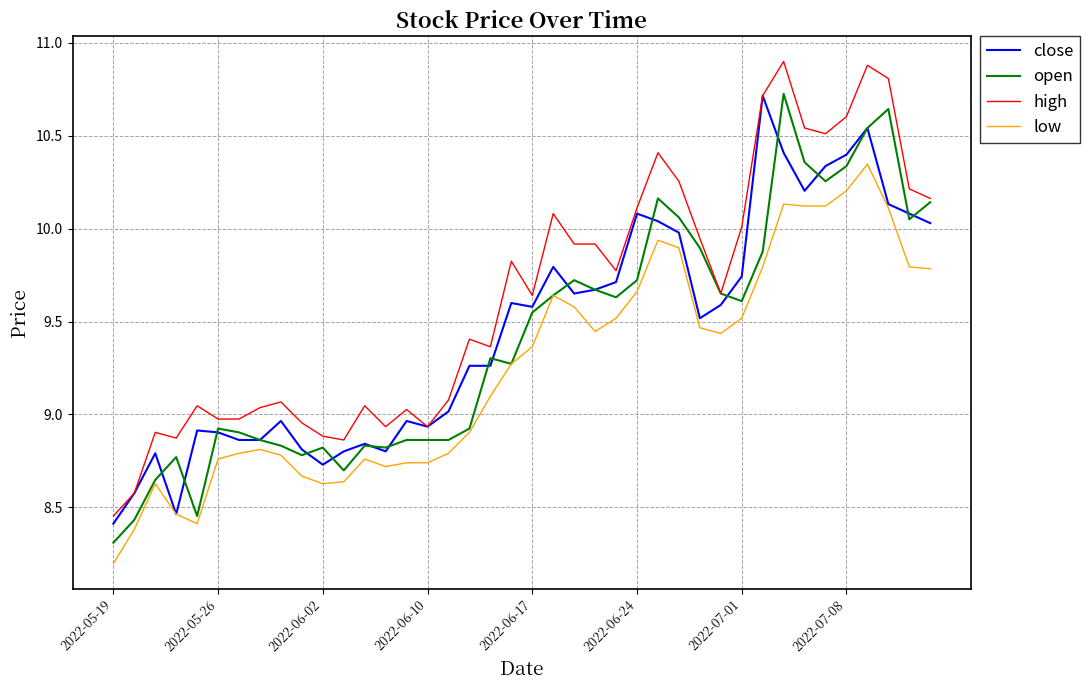

What is the maximum value shown in the chart?

10.9